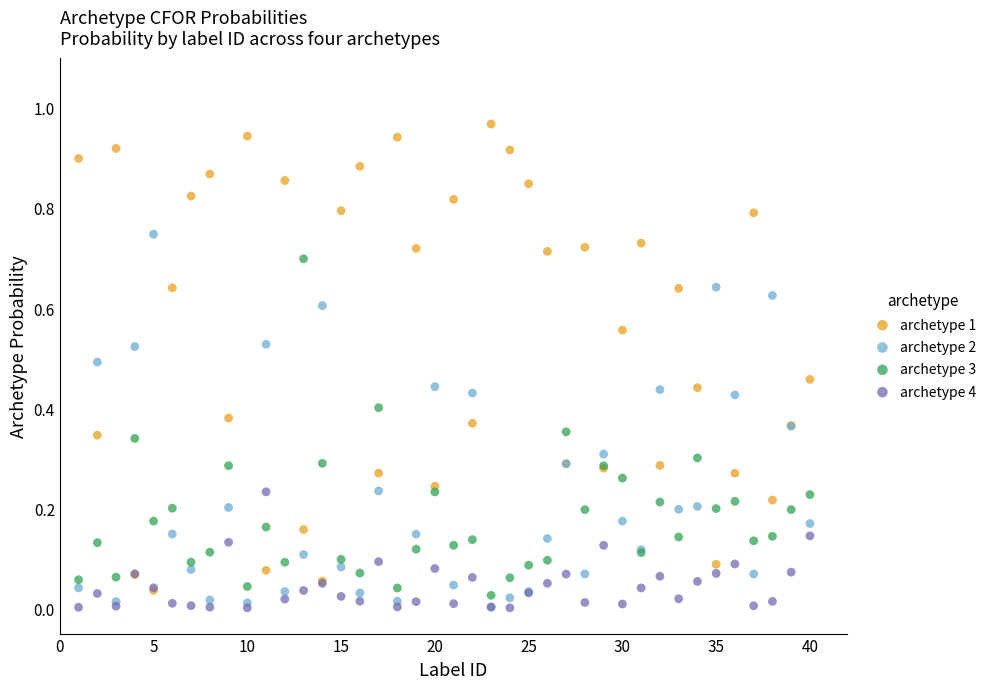

Which series has the largest Y range (max minus min)?

archetype 1